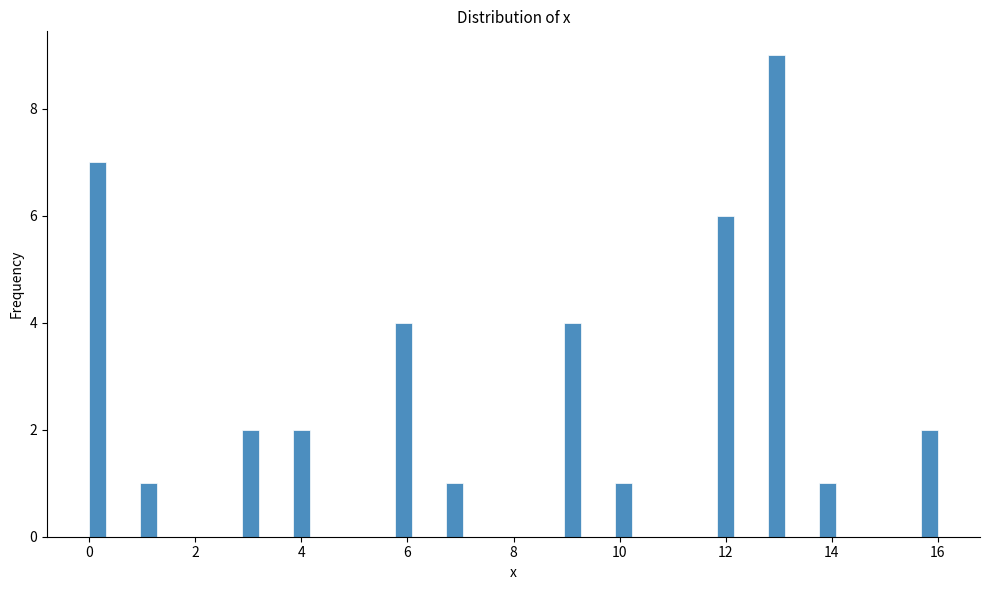

Read against the x-axis, roughly where is the centre of the tallest bar?

13.0